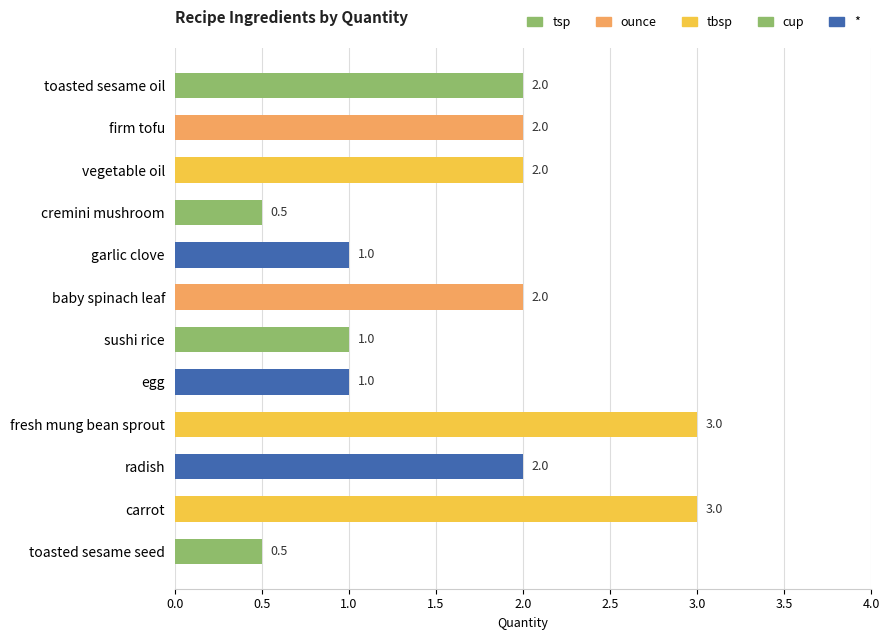

Is it true that the value at vegetable oil is 2.0?

True